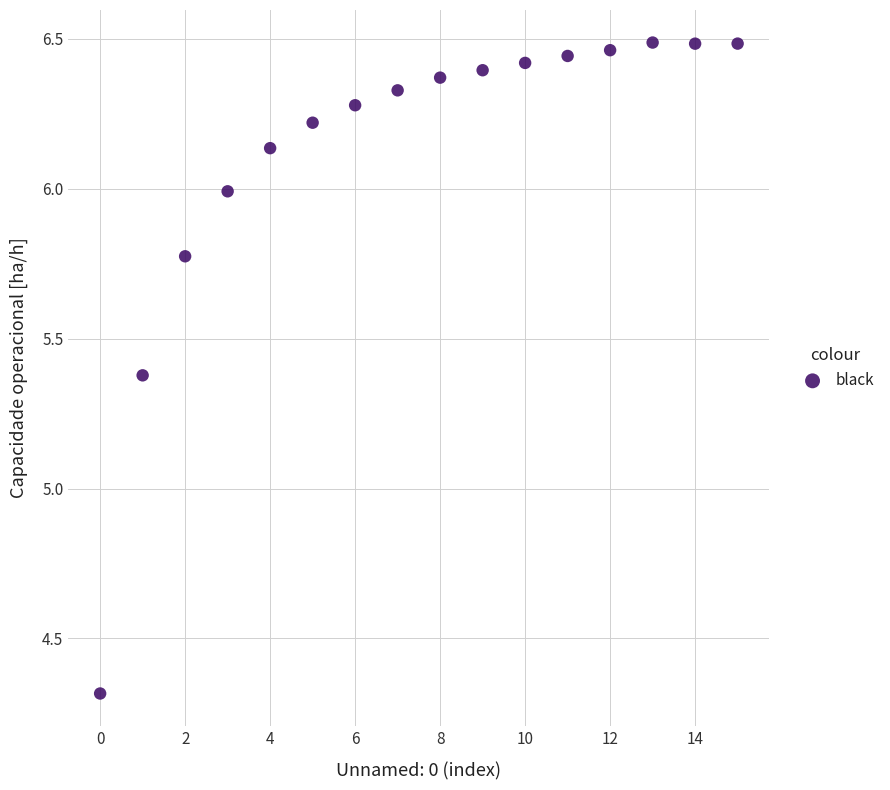

What is the range of Y values (max minus min)?

2.2